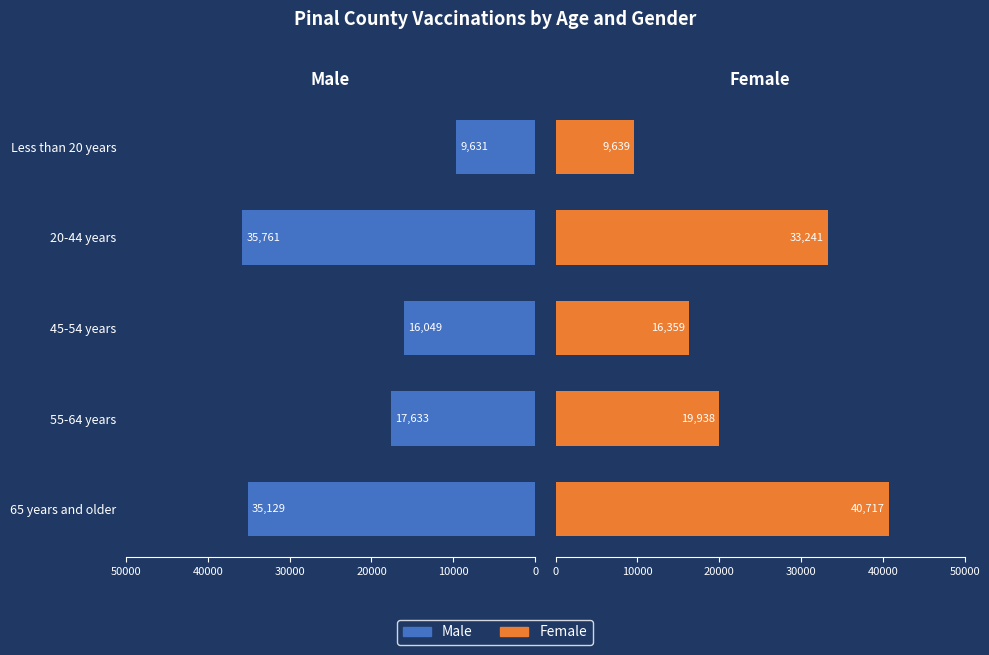

What is the difference between the maximum and minimum values in the Male series?

26130